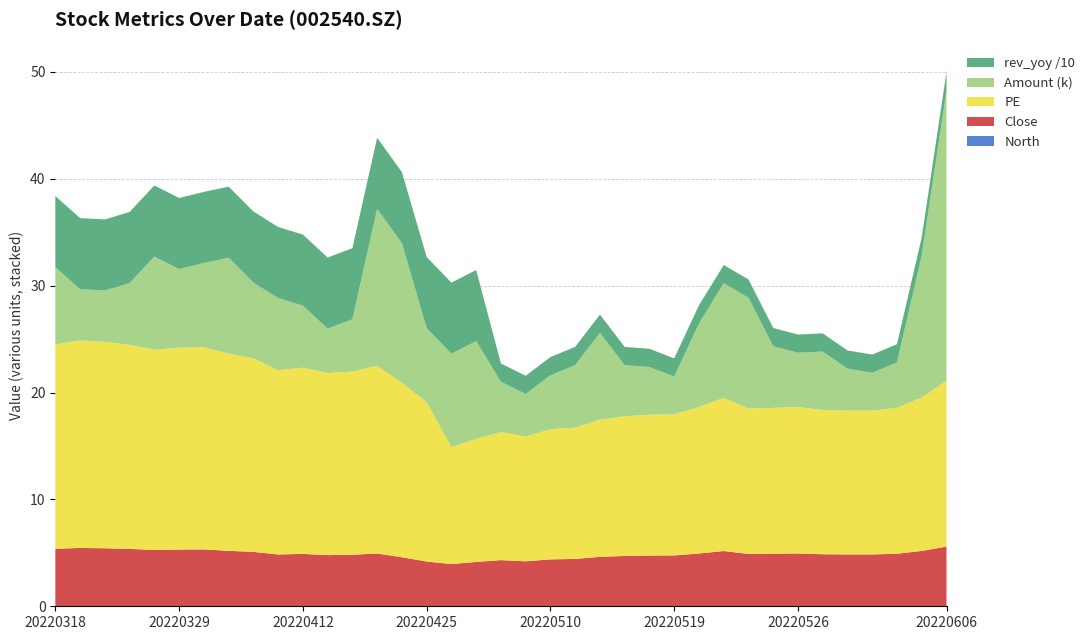

At which category is the sum across all series the highest?

20220606